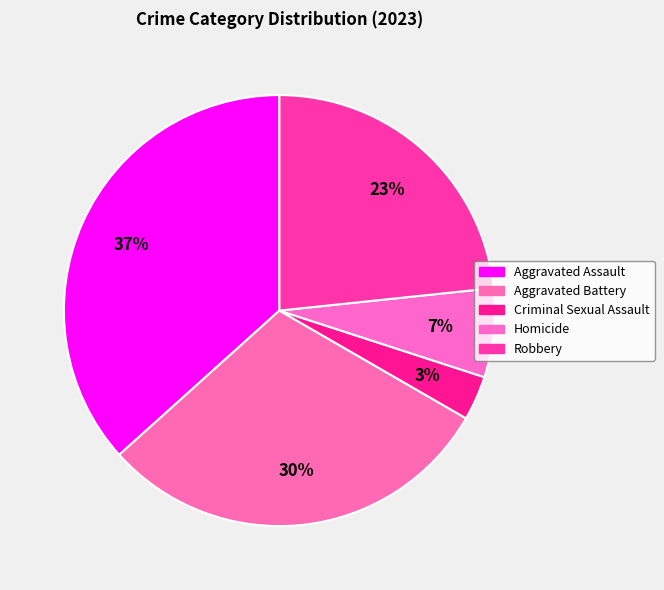

How much of the chart is everything except Aggravated Battery?

70.0%